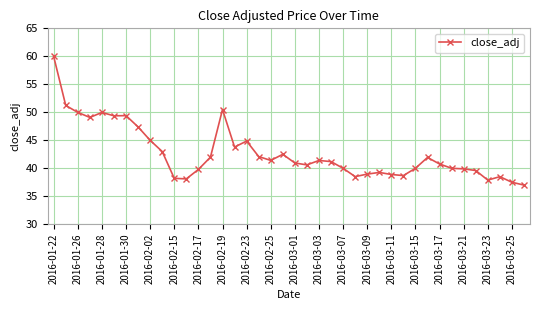

Count the number of categories in the chart.

40